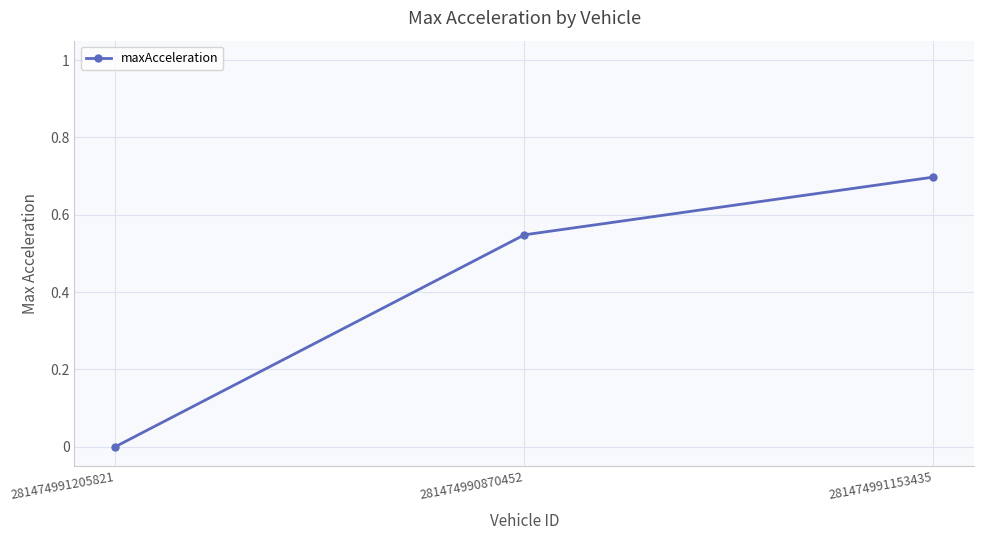

List the labels in order of value, largest first.

281474991153435, 281474990870452, 281474991205821